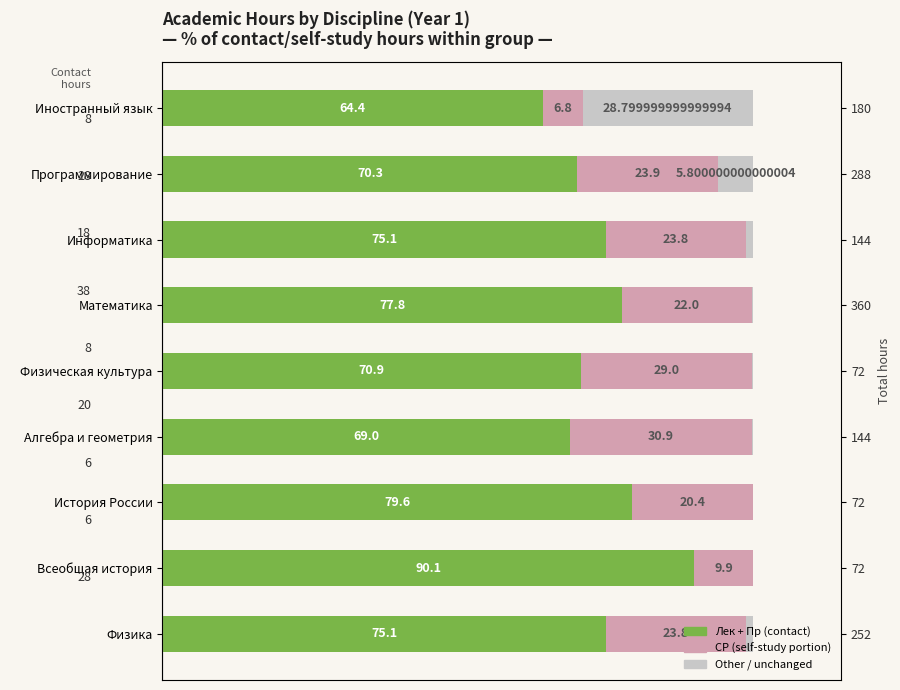

What is the highest value of the Roughly unchanged series?

28.8